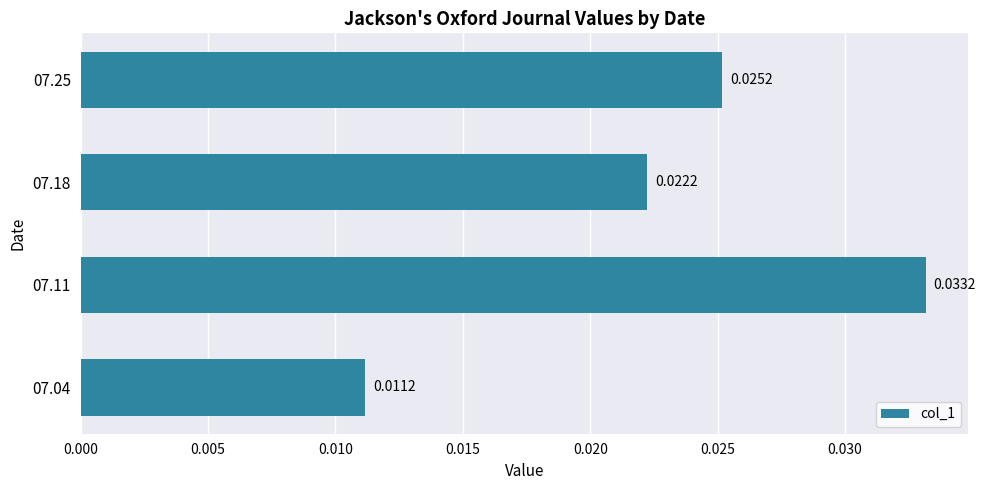

List the labels in order of value, largest first.

07.11, 07.25, 07.18, 07.04